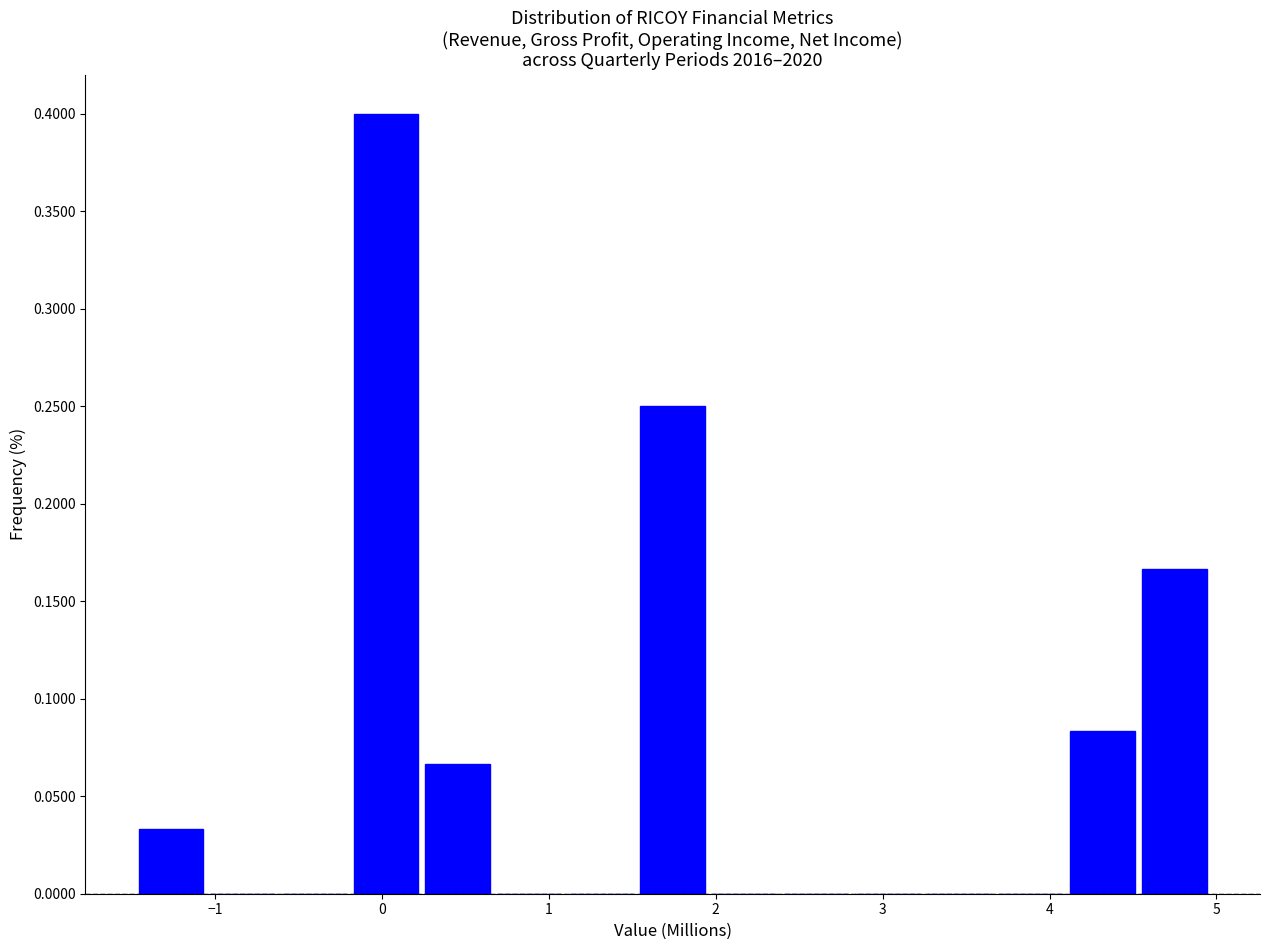

Reading left to right, list every bar in this chart as the range it spans on the x-axis followed by its height. Neither the bar edges nor the heights are printed on the chart, so give them approximately, as read against the axes.

-1.5 to -1.1: 0.035
-1.1 to -0.6: 0
-0.6 to -0.2: 0
-0.2 to 0.2: 0.400
0.2 to 0.7: 0.065
0.7 to 1.1: 0
1.1 to 1.5: 0
1.5 to 2.0: 0.250
2.0 to 2.4: 0
2.4 to 2.8: 0
2.8 to 3.2: 0
3.2 to 3.7: 0
3.7 to 4.1: 0
4.1 to 4.5: 0.085
4.5 to 5.0: 0.165